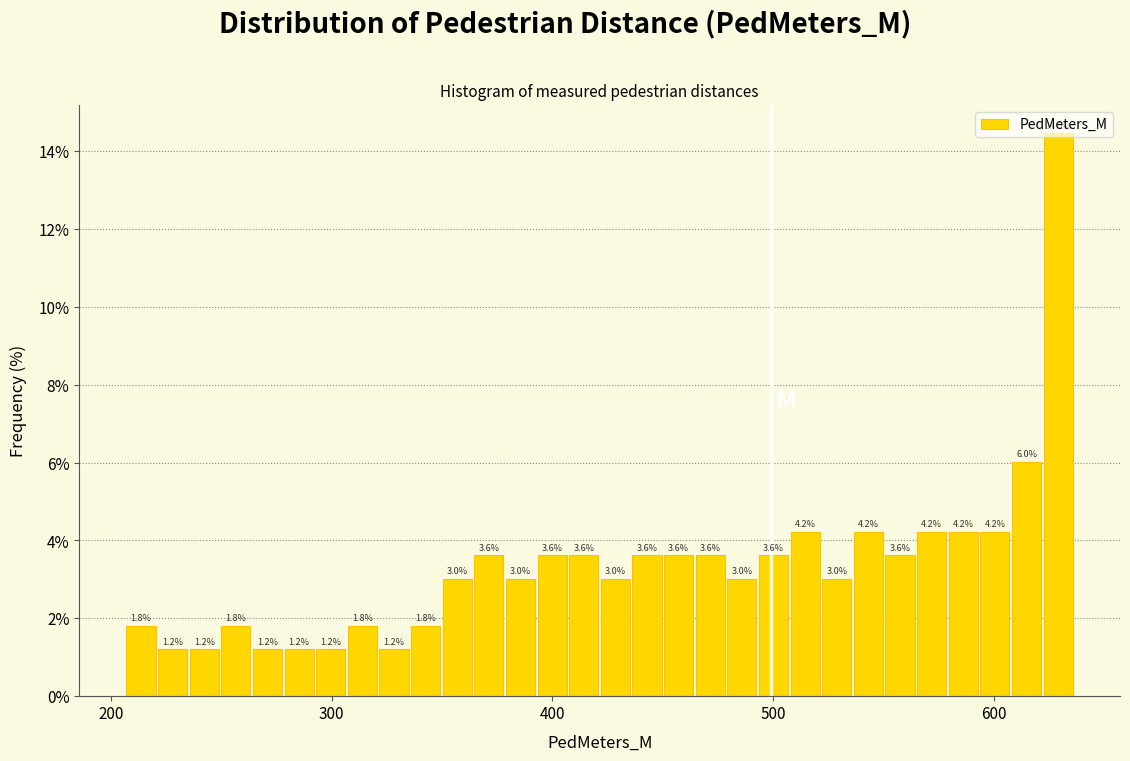

Around what value on the x-axis is the tallest bar? Give the approximate position of its centre, as read against the axis.

630